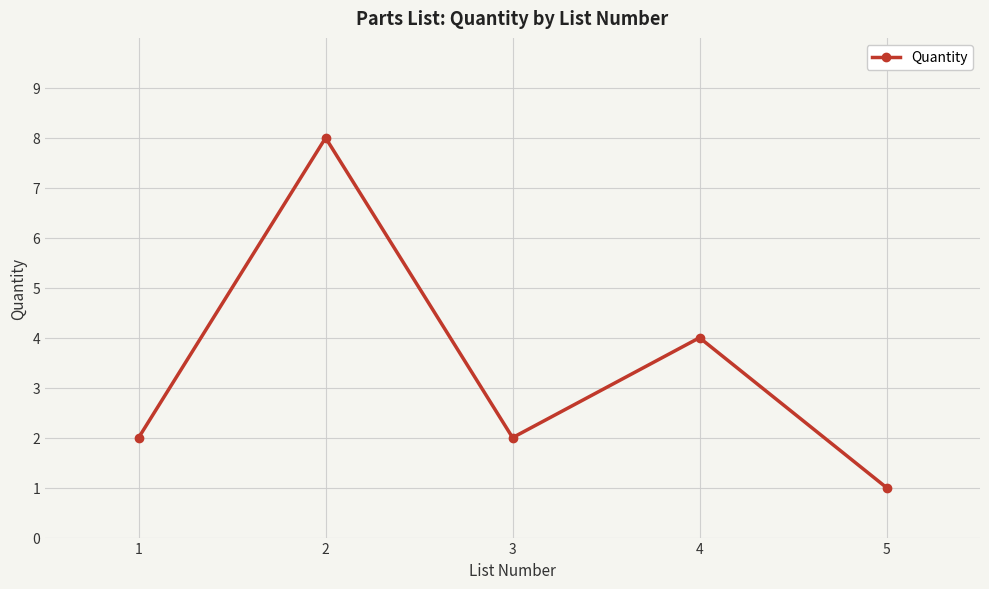

What is the change in value from 1 to 4?

+2